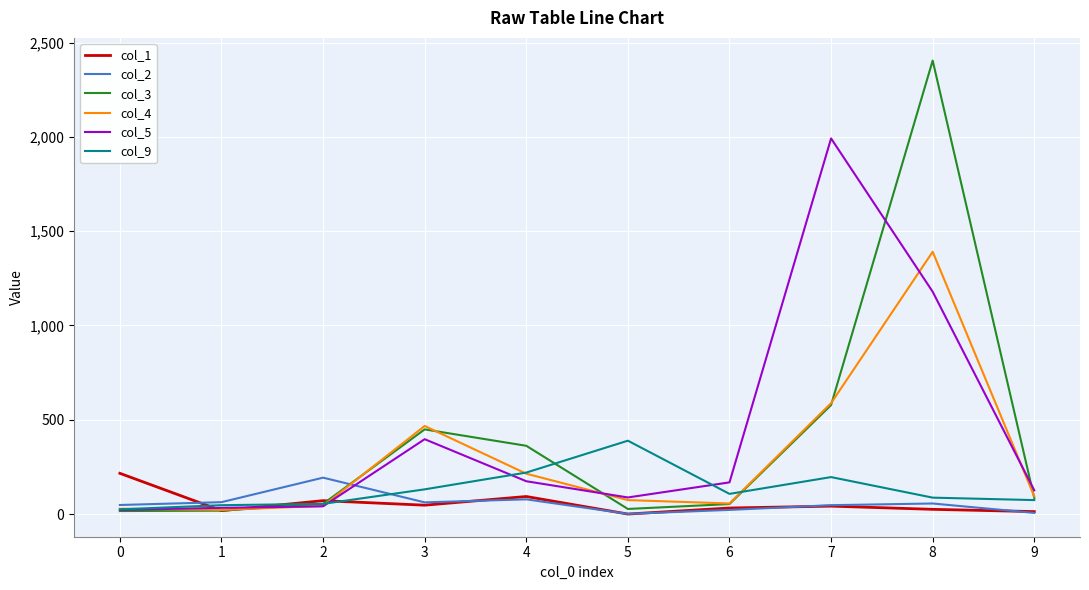

Which category has the highest value across all series?

8